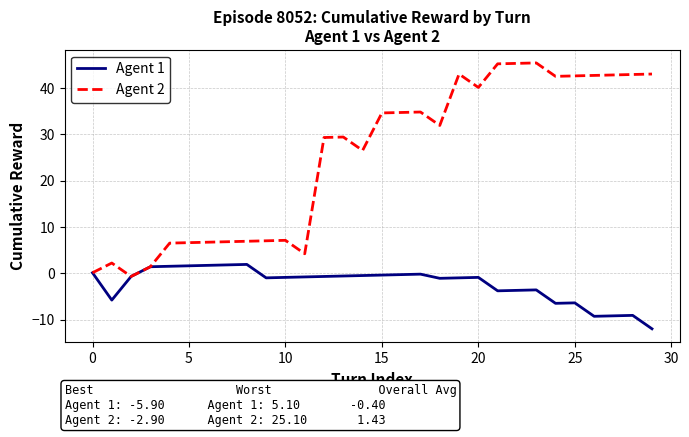

Rank the series by their maximum value, from highest to lowest.

Agent 2, Agent 1